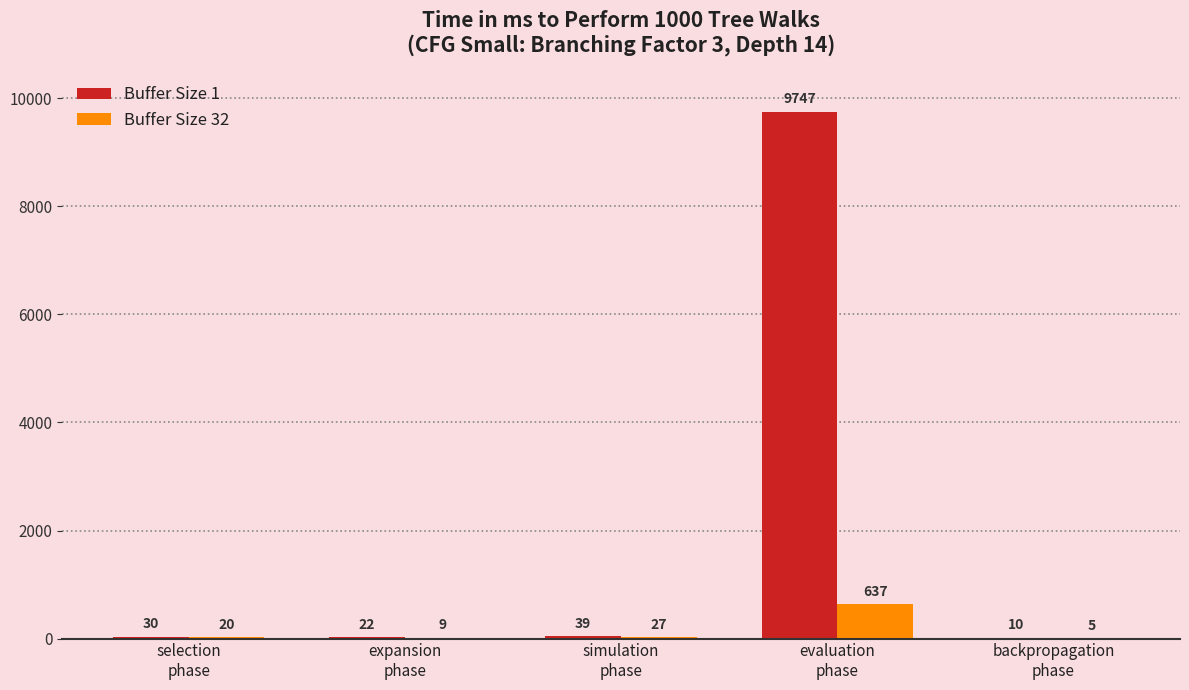

What is the highest value of the Buffer Size 1 series?

9747